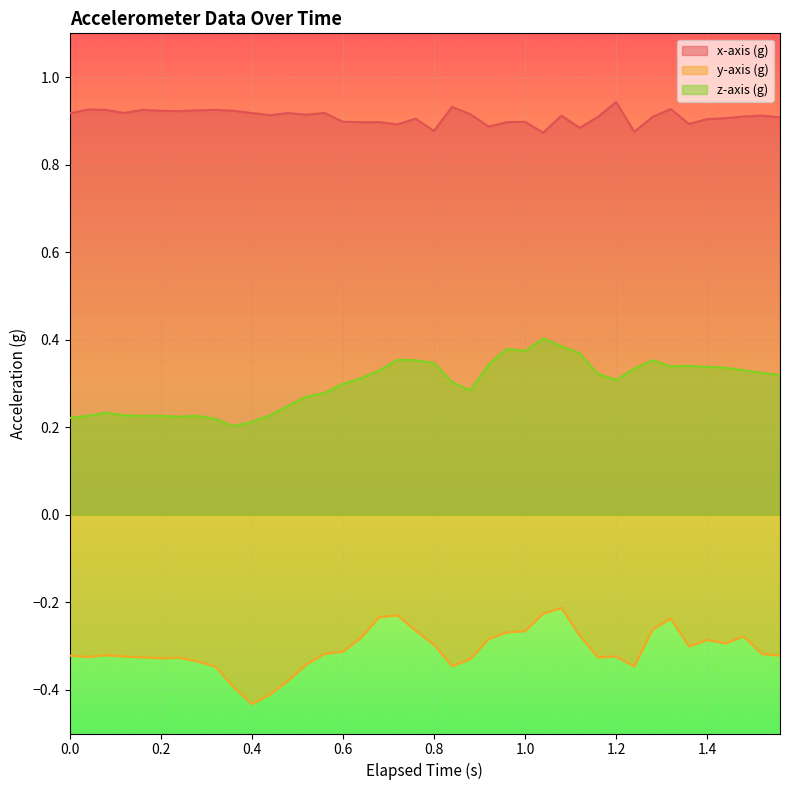

List the series in order of their peak value, lowest first.

y-axis (g), z-axis (g), x-axis (g)